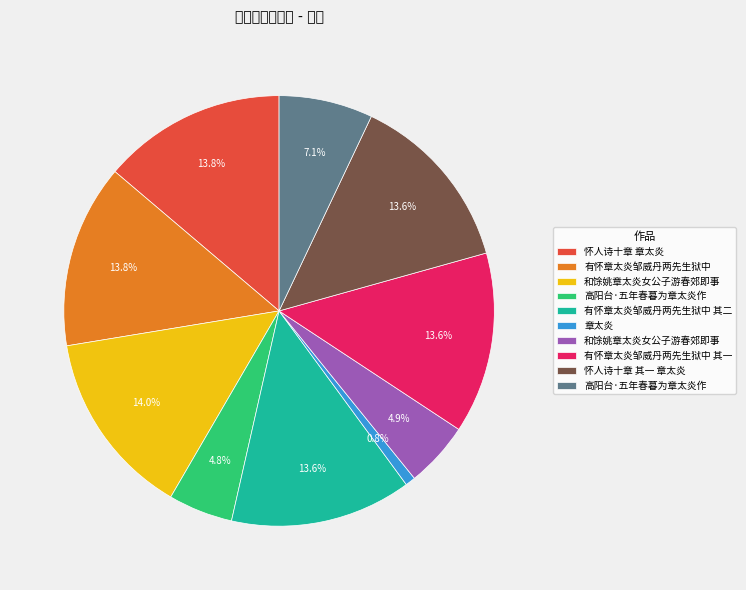

Is there any slice that represents more than half of the pie?

No